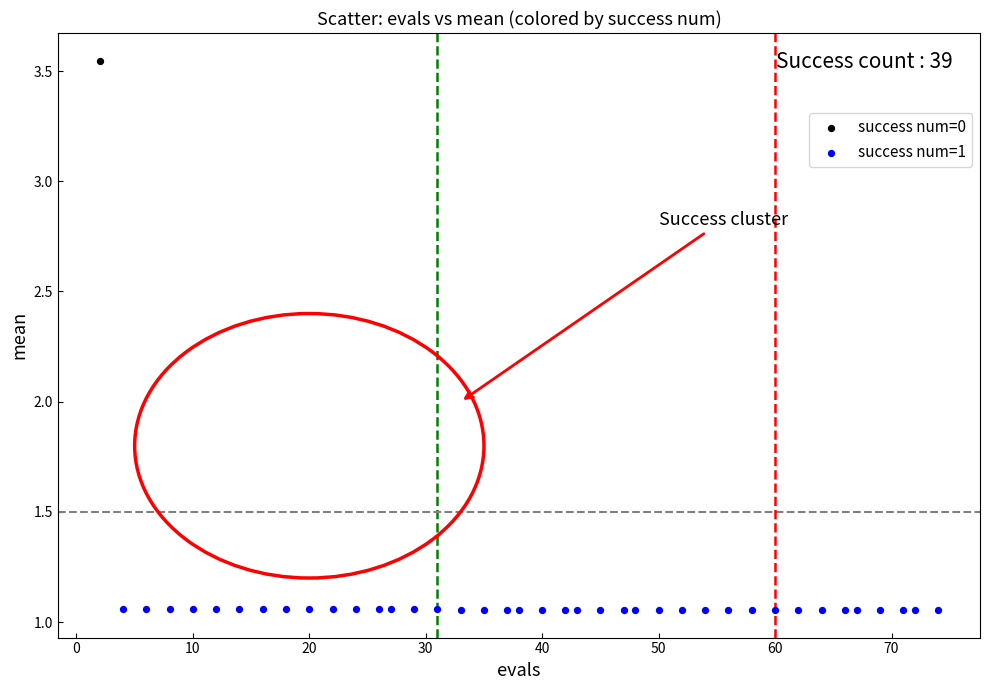

What are all the series names shown in the legend?

success num=0, success num=1